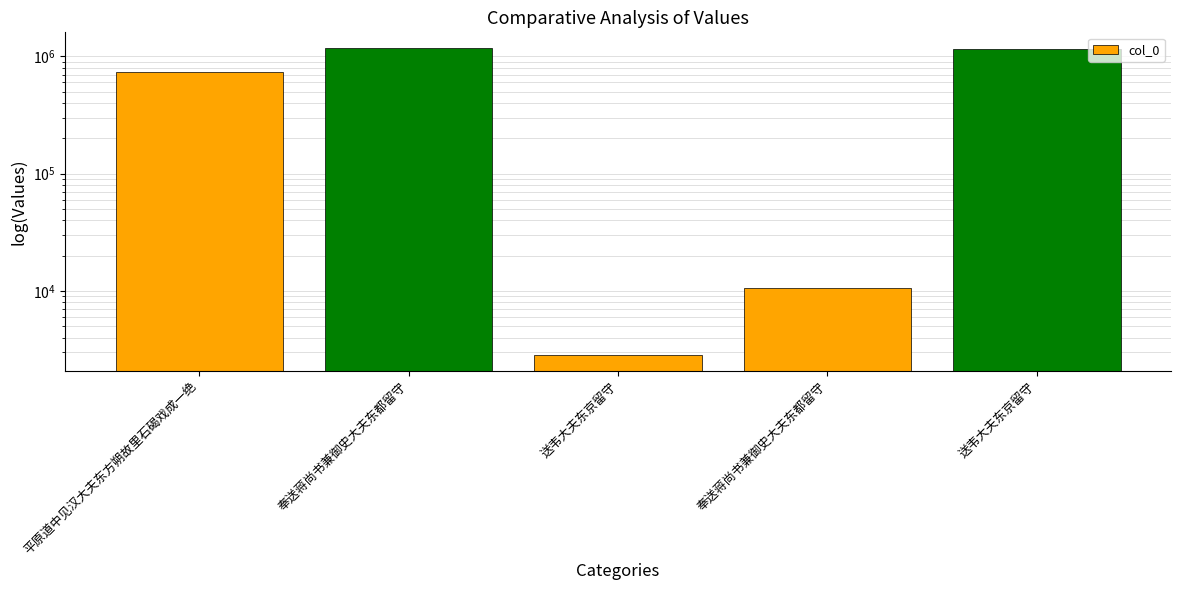

What is the value of the 3rd bar from the left?

2836